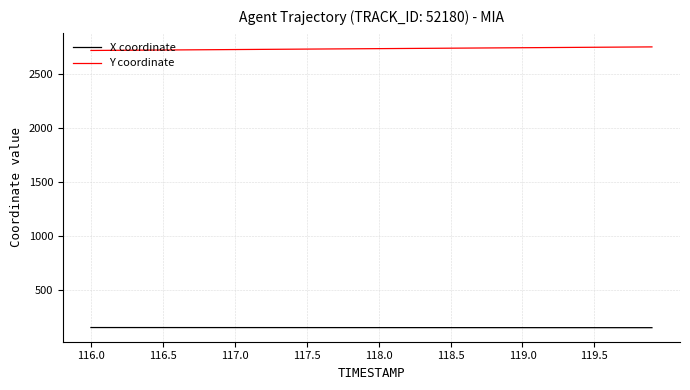

Rank the series by their average value, from highest to lowest.

Y coordinate, X coordinate